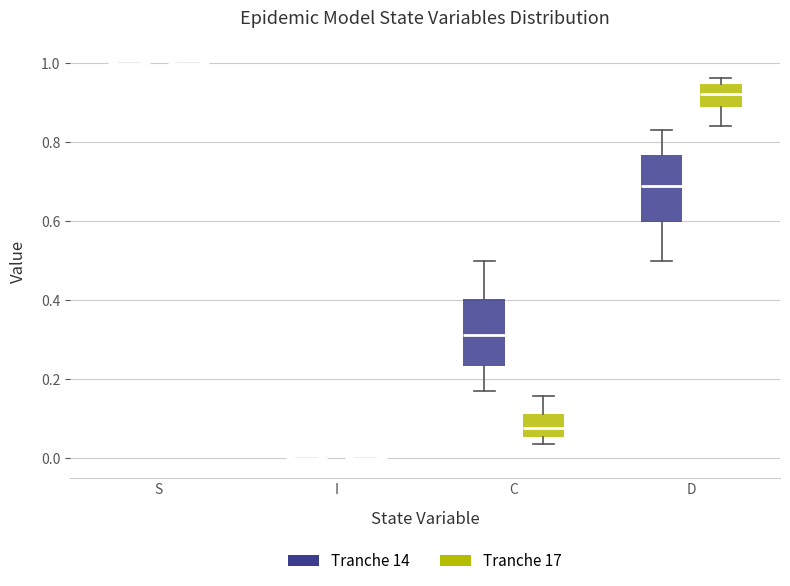

Reading left to right, transcribe this box plot: for each box, give where its median line is, the range the box spans, and where its two whiskers end, as read against the y-axis. The values are not printed on the chart, so give them approximately, as read against the axis.

S (Tranche 14): box collapsed to a line at 1.00, whiskers 1.00 to 1.00
S (Tranche 17): box collapsed to a line at 1.00, whiskers 1.00 to 1.00
I (Tranche 14): box collapsed to a line at 0.00, whiskers 0.00 to 0.00
I (Tranche 17): box collapsed to a line at 0.00, whiskers 0.00 to 0.00
C (Tranche 14): median 0.32, box 0.24 to 0.40, whiskers 0.16 to 0.50
C (Tranche 17): median 0.08, box 0.06 to 0.12, whiskers 0.04 to 0.16
D (Tranche 14): median 0.68, box 0.60 to 0.76, whiskers 0.50 to 0.84
D (Tranche 17): median 0.92, box 0.88 to 0.94, whiskers 0.84 to 0.96